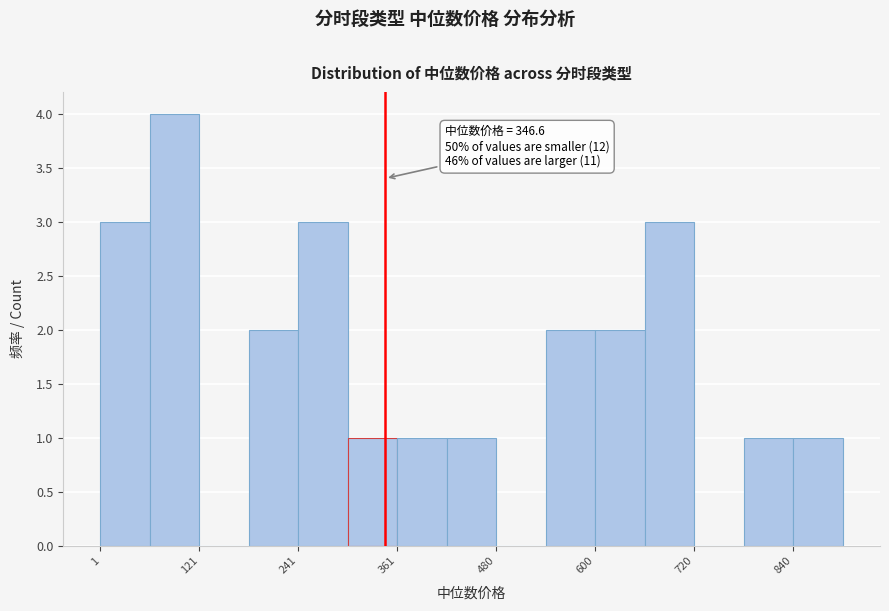

Around what value on the x-axis is the tallest bar? Give the approximate position of its centre, as read against the axis.

100